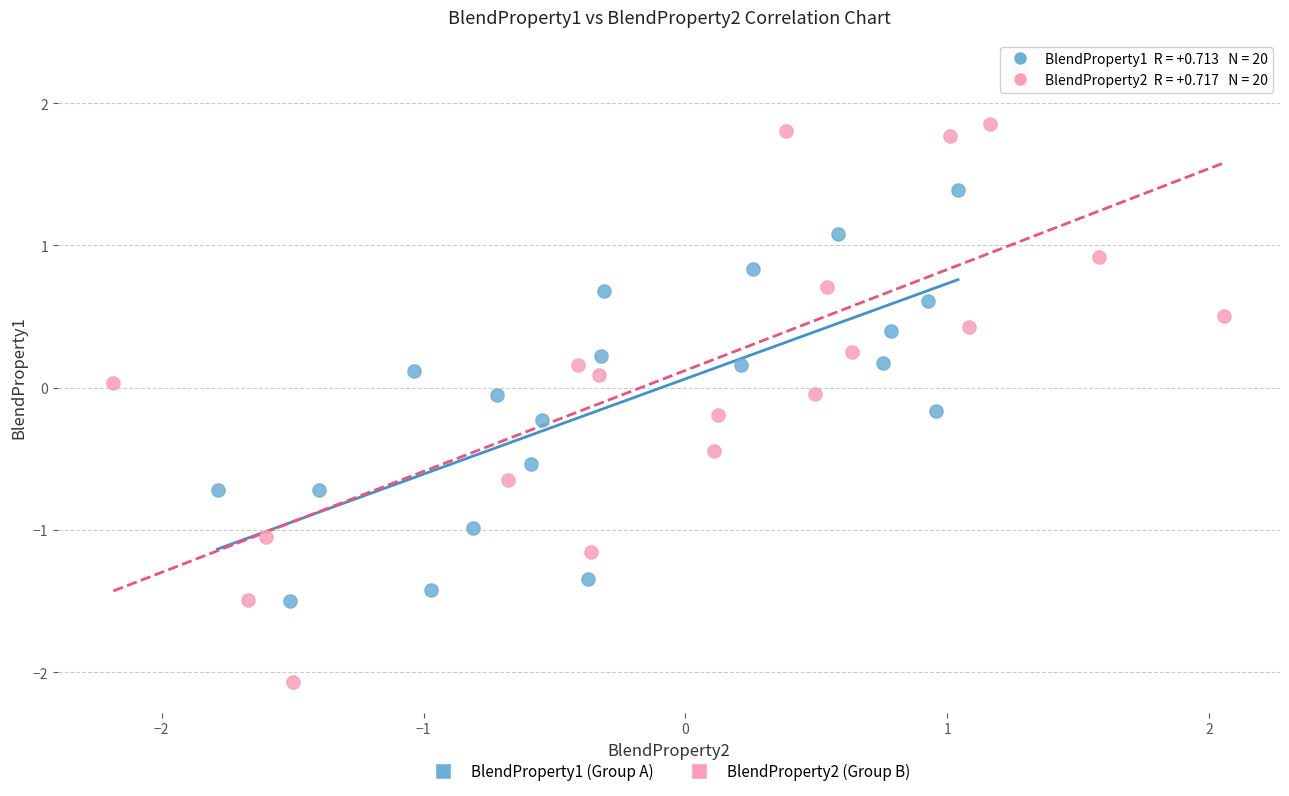

Which series reaches the minimum Y coordinate?

BlendProperty2 (Group B)